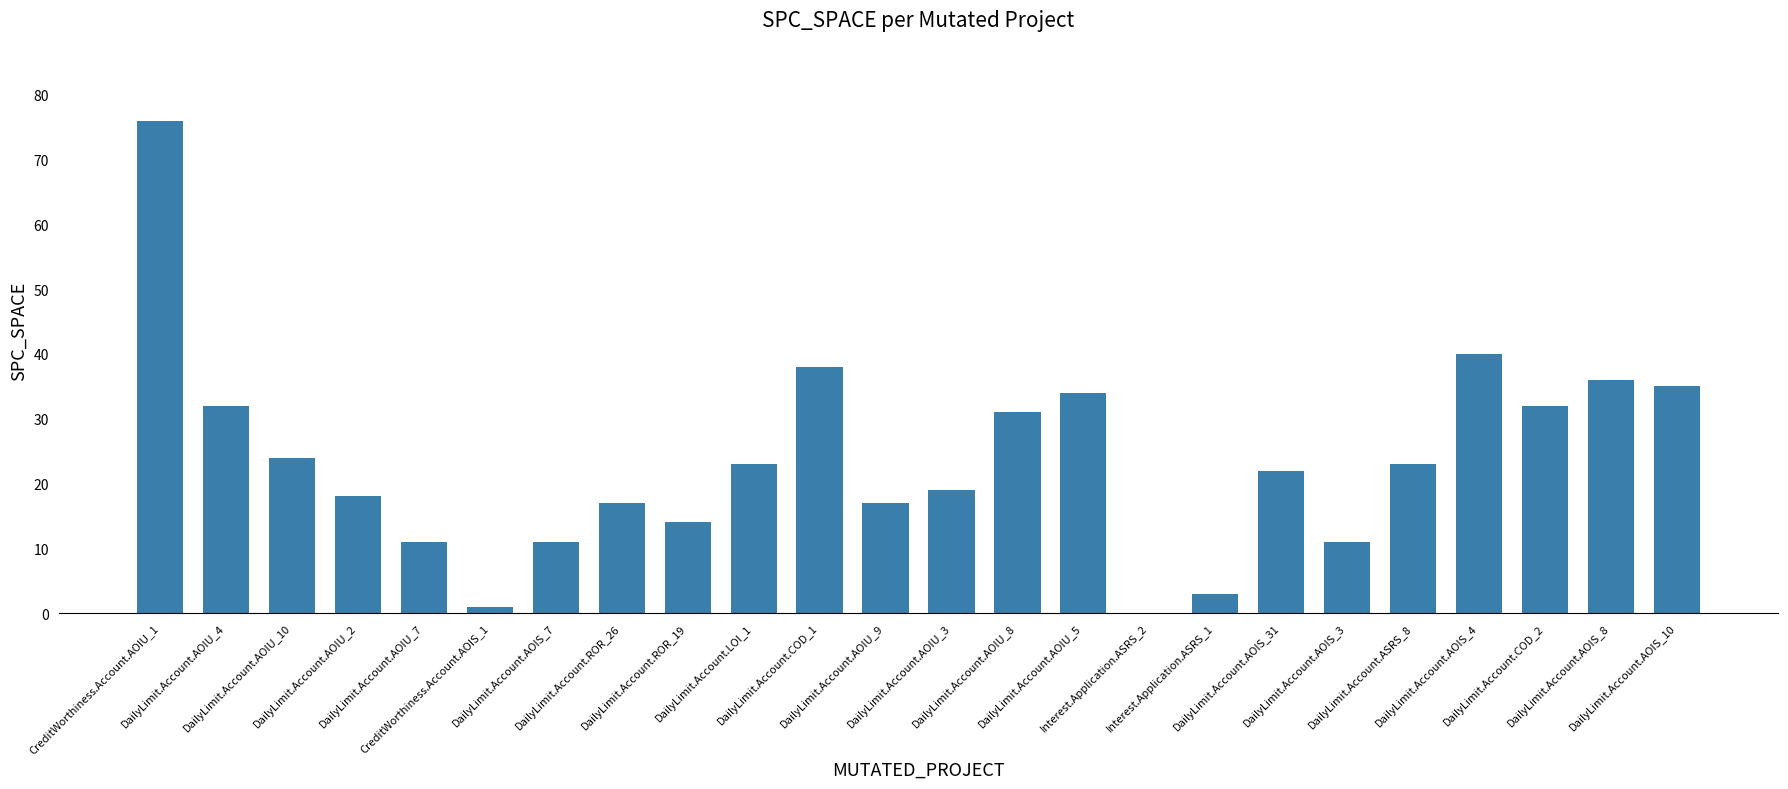

How many distinct data groups are displayed?

1